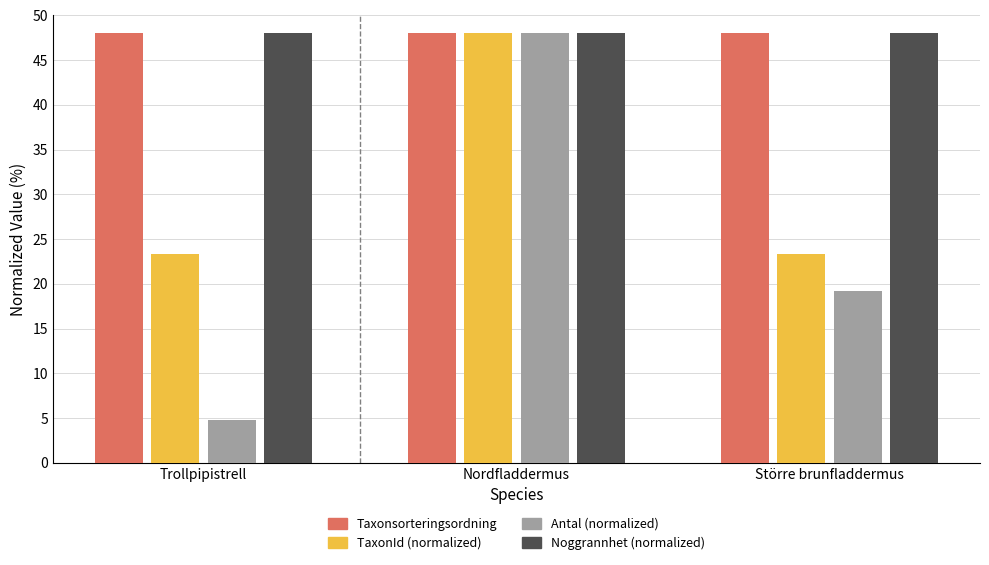

Does the chart contain any negative values?

No